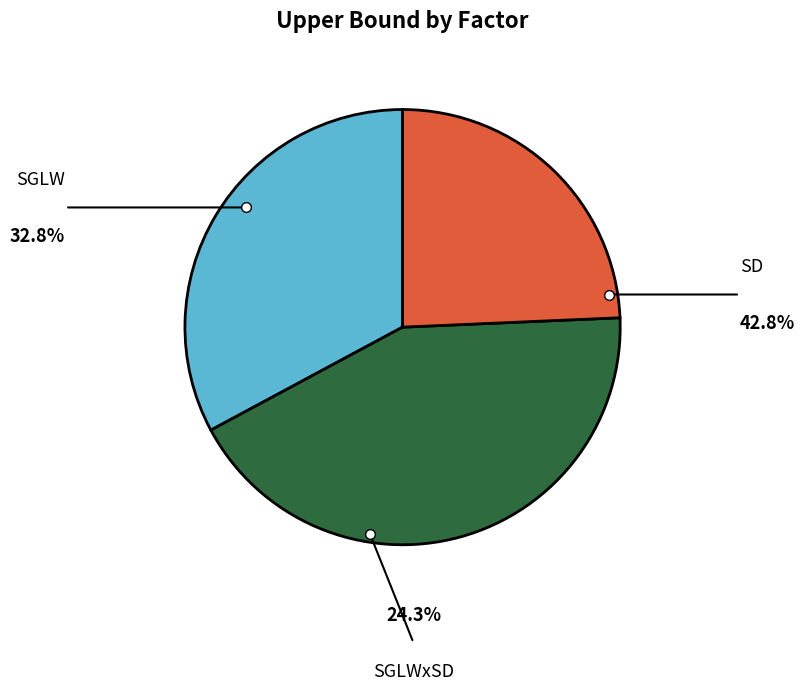

Do SGLWxSD and SD together represent more than half of the pie?

Yes